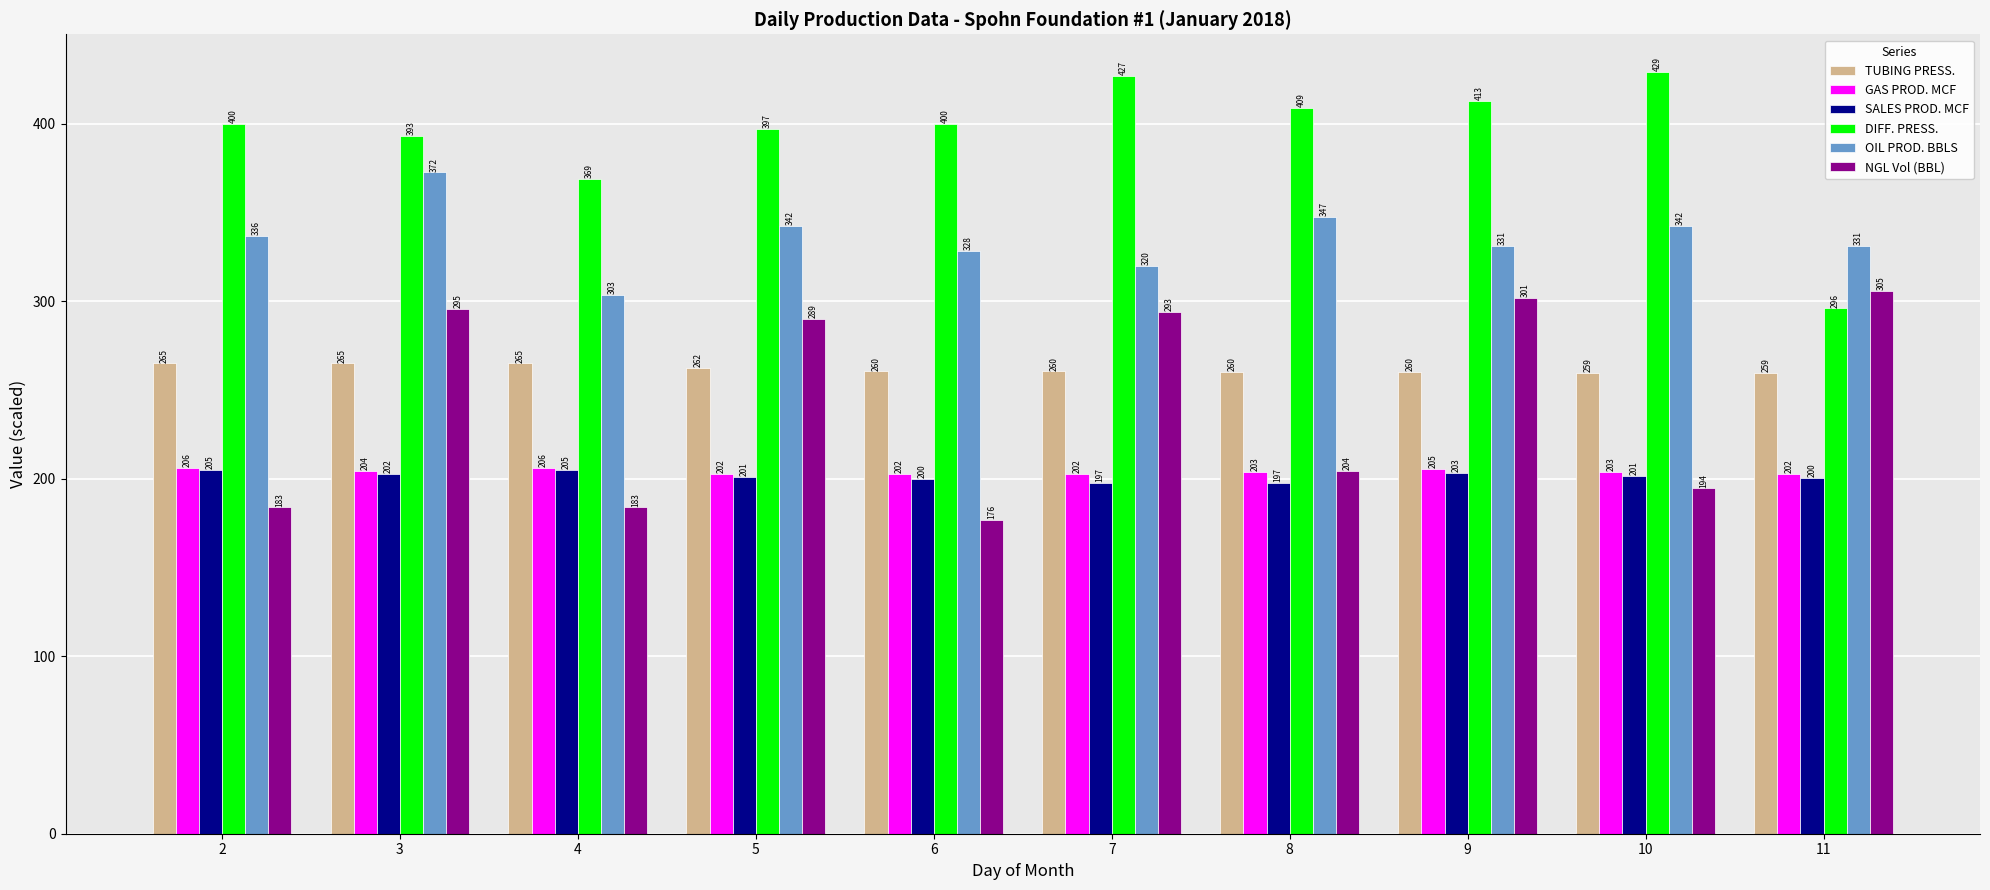

The value of GAS PROD. MCF at 10 is 140.0. True or false?

False